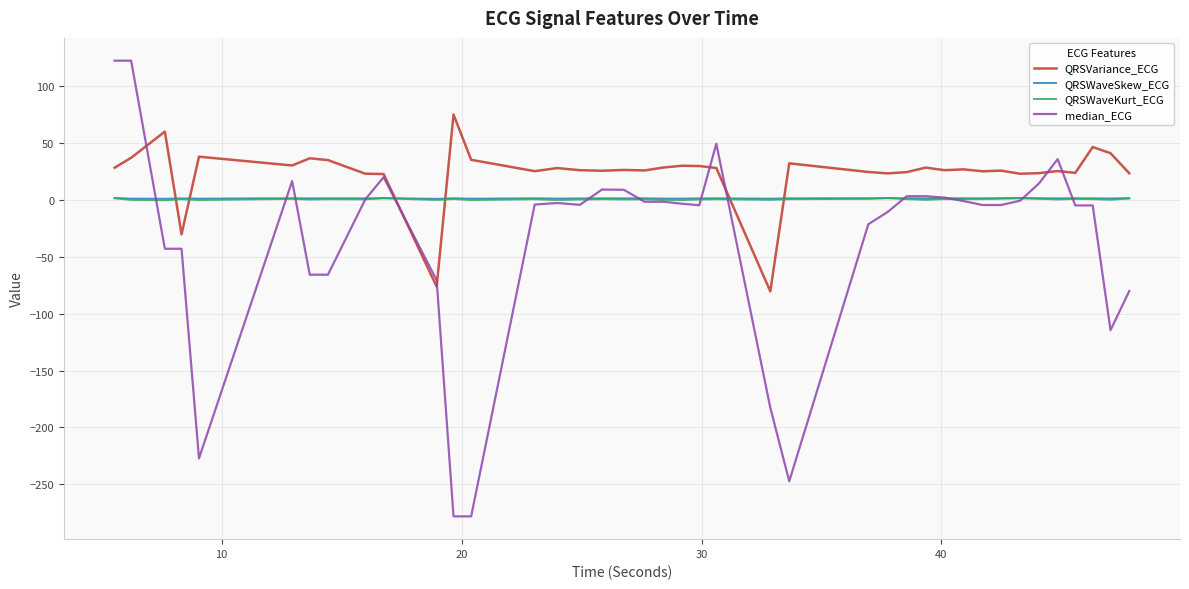

Which series has the widest spread of values?

median_ECG